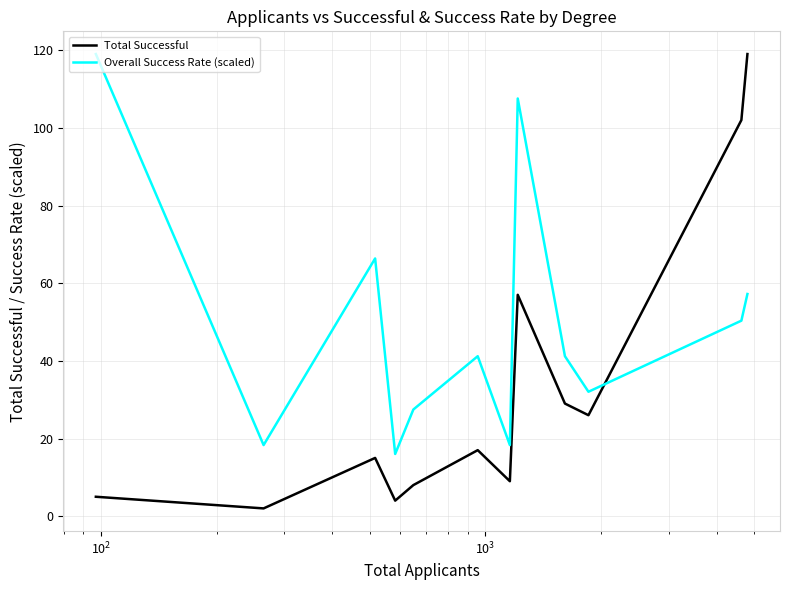

In Total Successful, how many points are higher than both neighbors (excluding endpoints)?

3